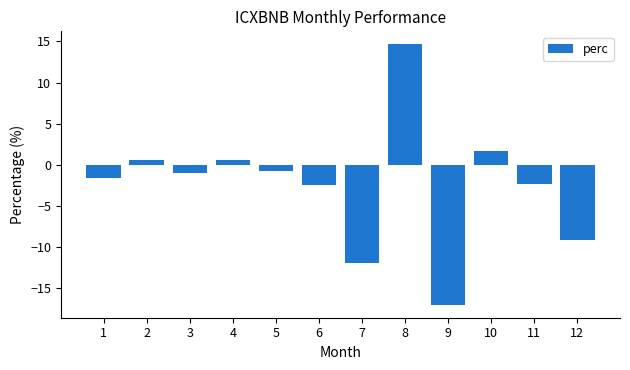

What is the maximum value shown in the chart?

14.6